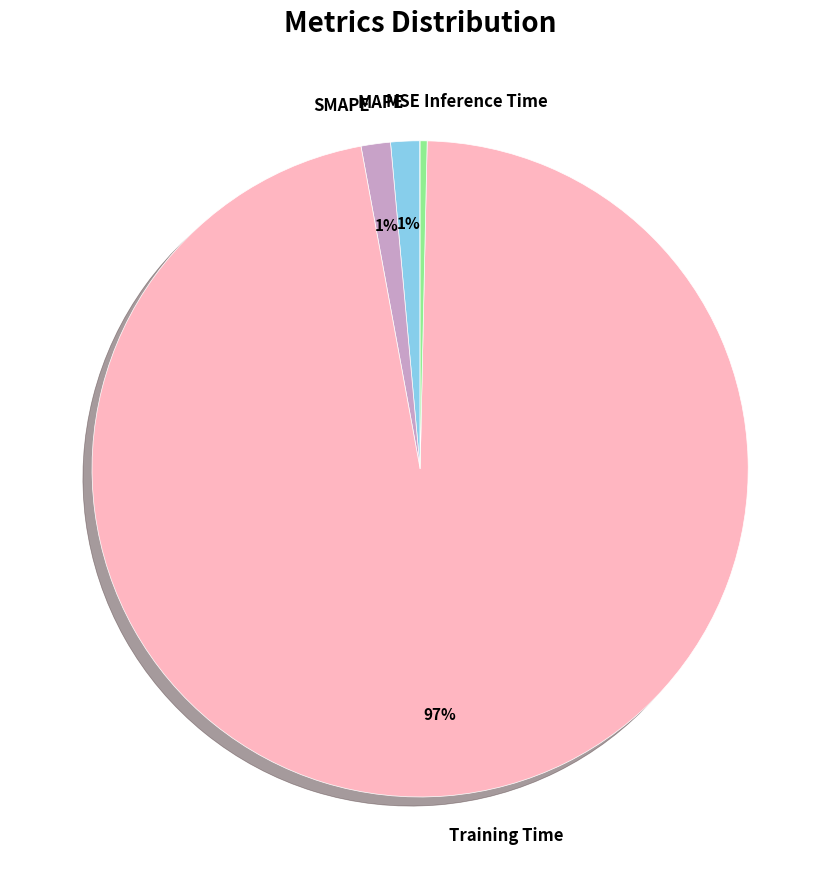

The Inference Time slice represents 0% of the pie. True or false?

True